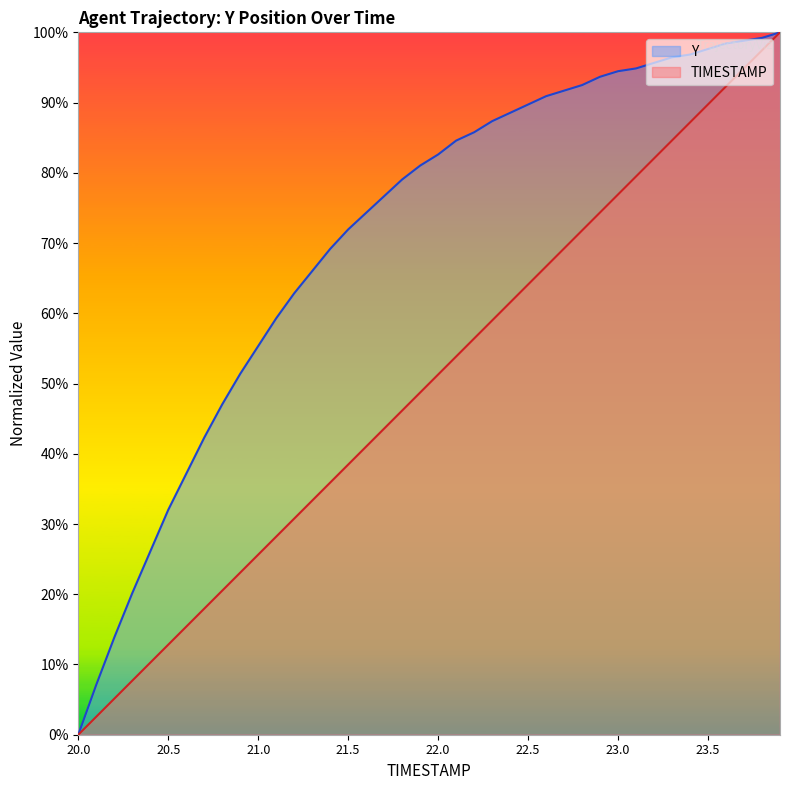

Reading right to left, extract all data points from this chart.

TIMESTAMP: 23.9=100.0	23.8=97.4	23.7=94.9	23.6=92.3	23.5=89.7	23.4=87.2	23.3=84.6	23.2=82.1	23.1=79.5	23.0=76.9	22.9=74.4	22.8=71.8	22.7=69.2	22.6=66.7	22.5=64.1	22.4=61.5	22.3=59.0	22.2=56.4	22.1=53.8	22.0=51.3	21.9=48.7	21.8=46.2	21.7=43.6	21.6=41.0	21.5=38.5	21.4=35.9	21.3=33.3	21.2=30.8	21.1=28.2	21.0=25.6	20.9=23.1	20.8=20.5	20.7=17.9	20.6=15.4	20.5=12.8	20.4=10.3	20.3=7.7	20.2=5.1	20.1=2.6	20.0=0.0
Y: 23.9=100.0	23.8=99.2	23.7=98.8	23.6=98.4	23.5=97.6	23.4=96.8	23.3=96.4	23.2=95.7	23.1=94.9	23.0=94.5	22.9=93.7	22.8=92.5	22.7=91.7	22.6=90.9	22.5=89.7	22.4=88.5	22.3=87.4	22.2=85.8	22.1=84.6	22.0=82.6	21.9=81.0	21.8=79.1	21.7=76.7	21.6=74.3	21.5=71.9	21.4=69.2	21.3=66.0	21.2=62.8	21.1=59.3	21.0=55.3	20.9=51.4	20.8=47.0	20.7=42.3	20.6=37.2	20.5=32.0	20.4=26.1	20.3=20.2	20.2=13.8	20.1=7.1	20.0=0.0